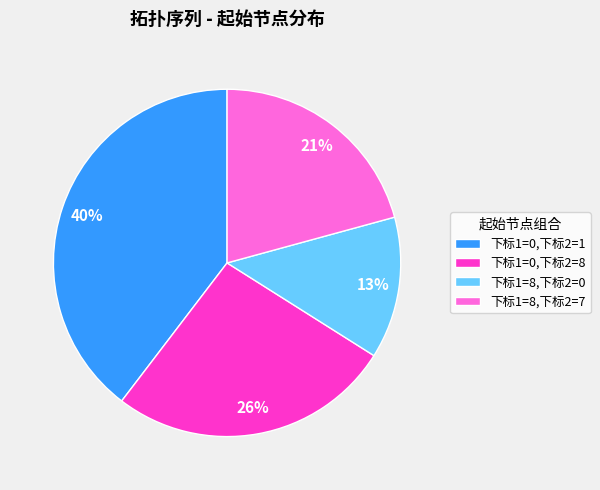

To the nearest percent, what is the difference between the 下标1=8,下标2=7 and 下标1=8,下标2=0 slice percentages?

8%